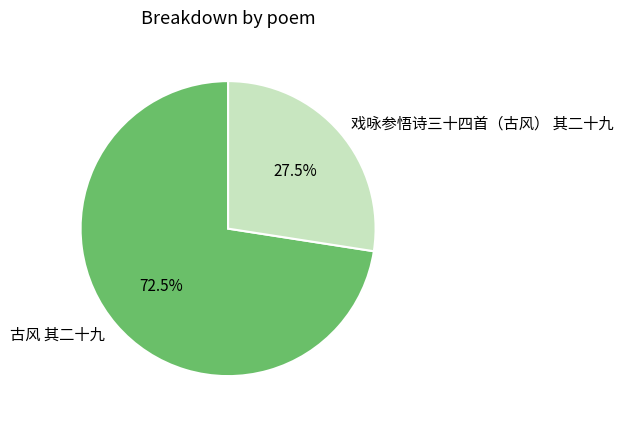

True or false: 古风 其二十九 accounts for 85% of the total.

False